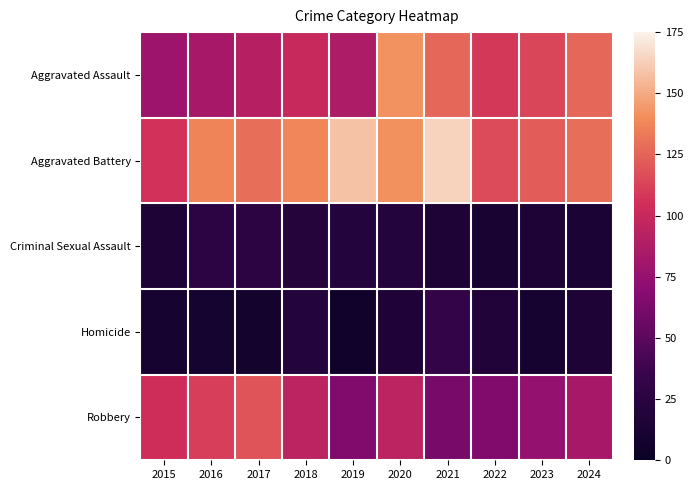

List the series in order of their peak value, lowest first.

Criminal Sexual Assault, Homicide, Robbery, Aggravated Assault, Aggravated Battery